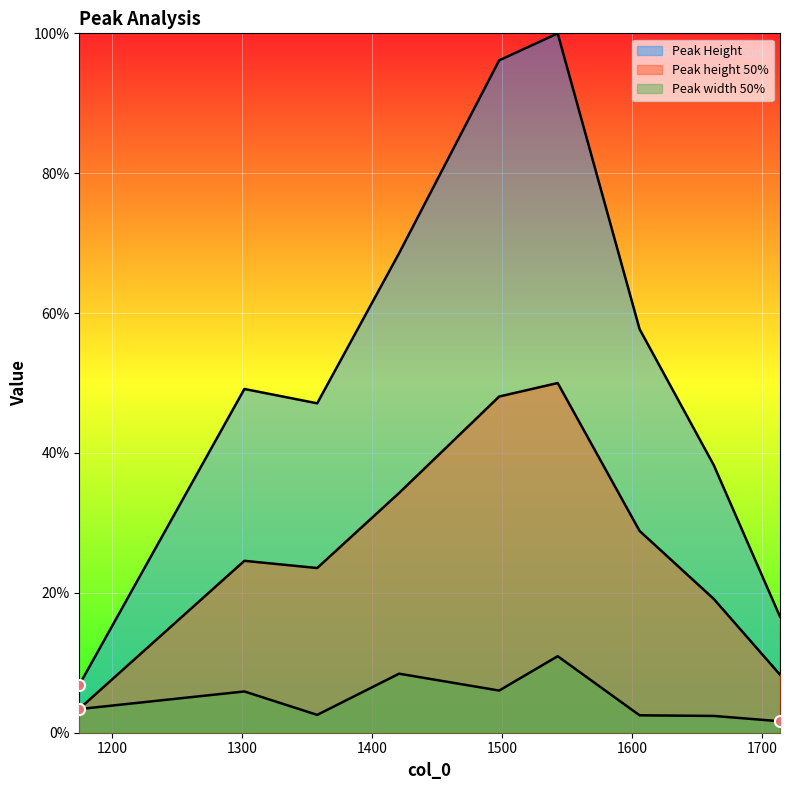

Count the number of categories in the chart.

9